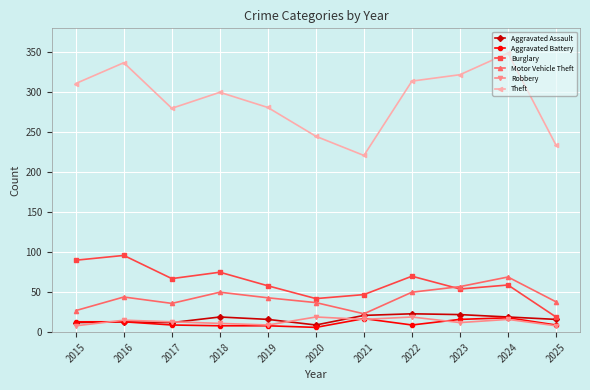

What is the maximum value for Robbery?

19